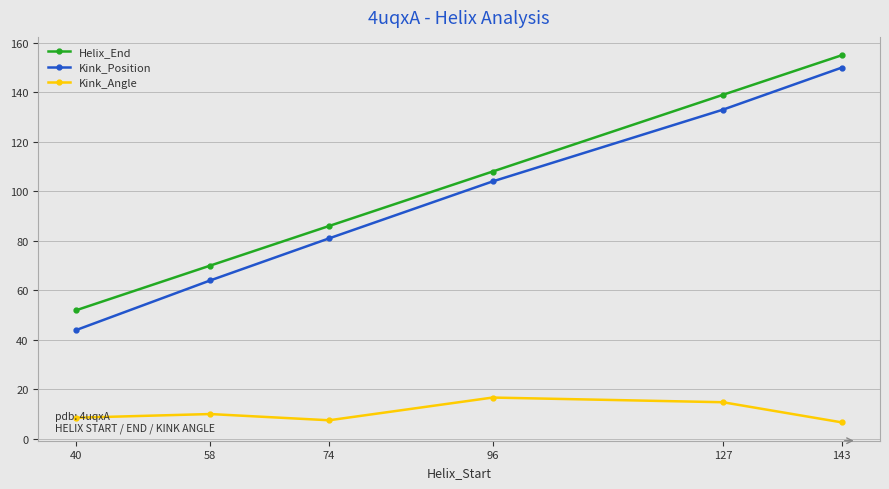

How many distinct data groups are displayed?

3